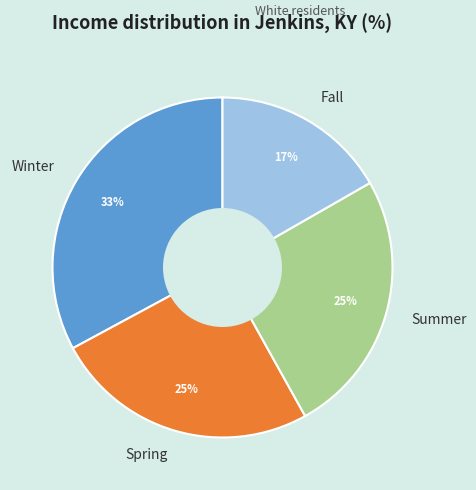

To the nearest percent, what is the average slice percentage?

25%